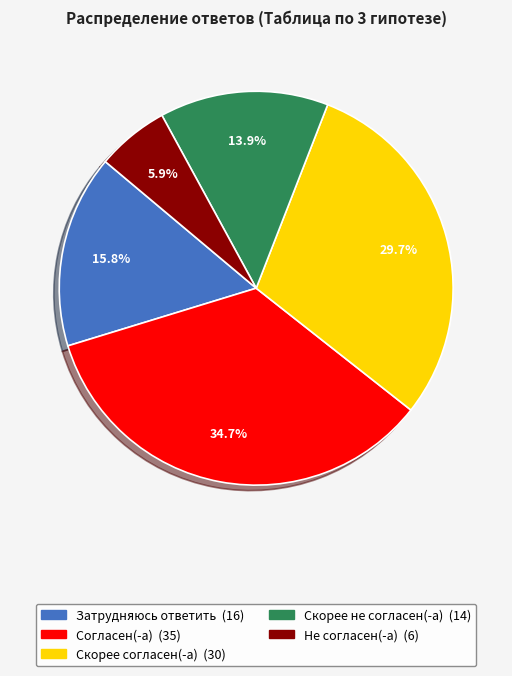

Rank the categories by value from highest to lowest.

Согласен(-а), Скорее согласен(-а), Затрудняюсь ответить, Скорее не согласен(-а), Не согласен(-а)